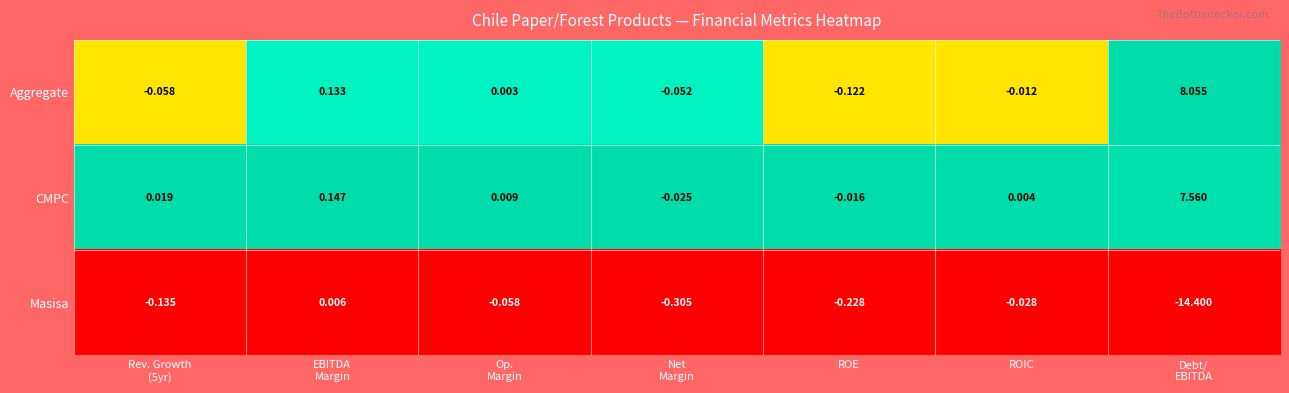

Rank the series by their maximum value, from lowest to highest.

Masisa, CMPC, Aggregate